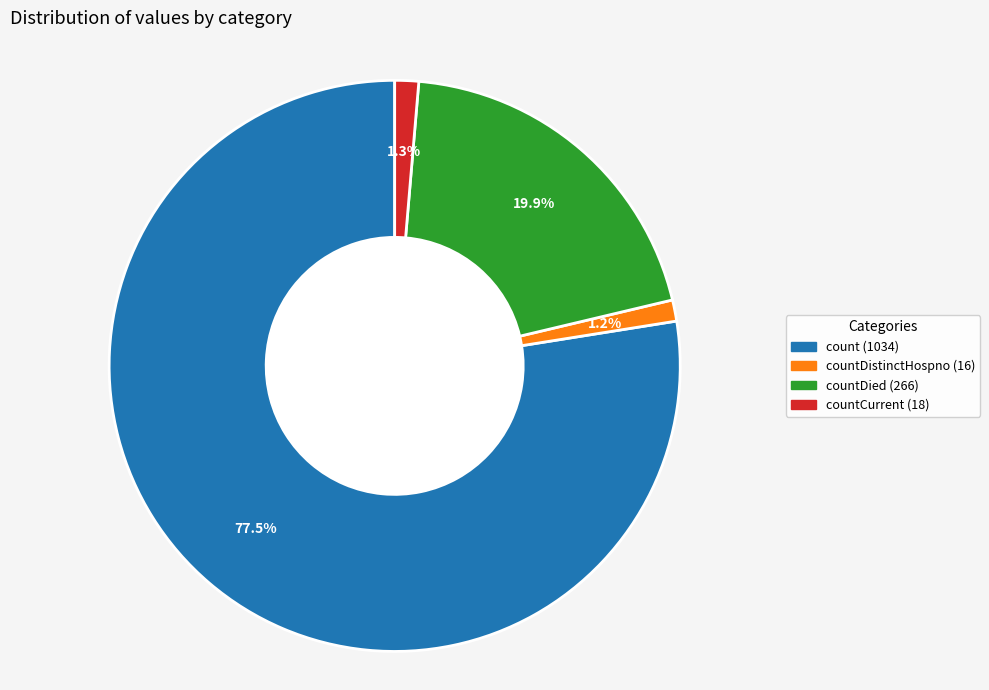

Is there a majority slice in this chart?

Yes